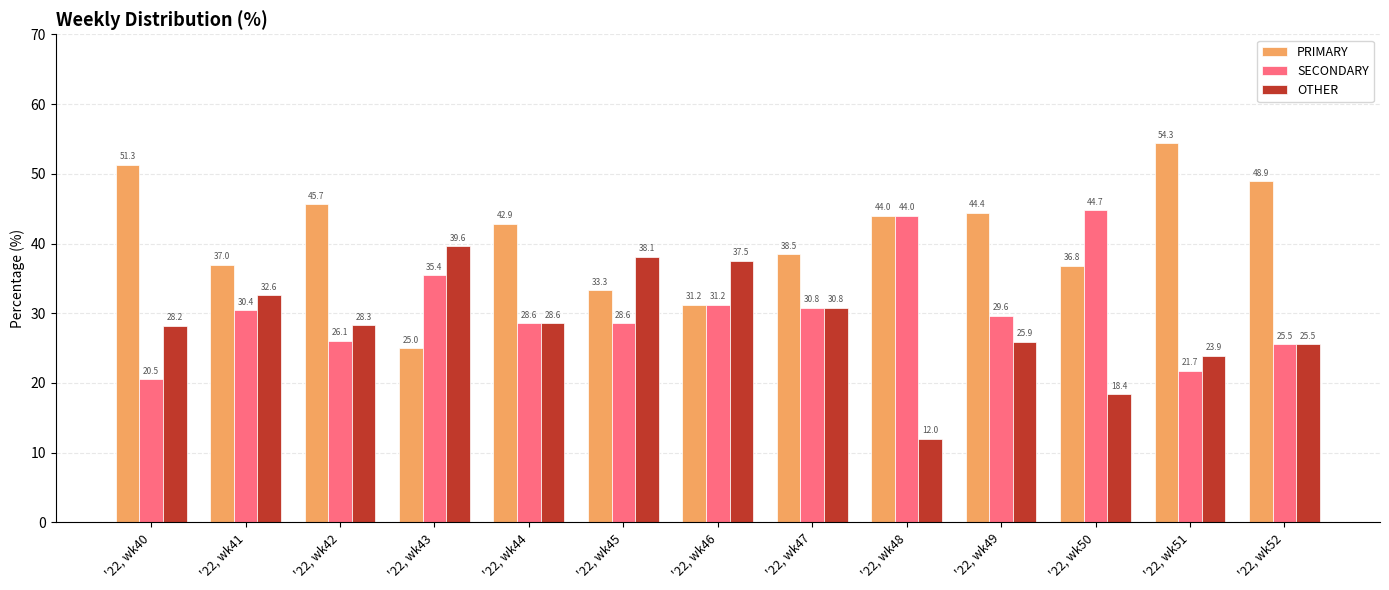

True or false: OTHER has a value of 19.9 at '22, wk45.

False